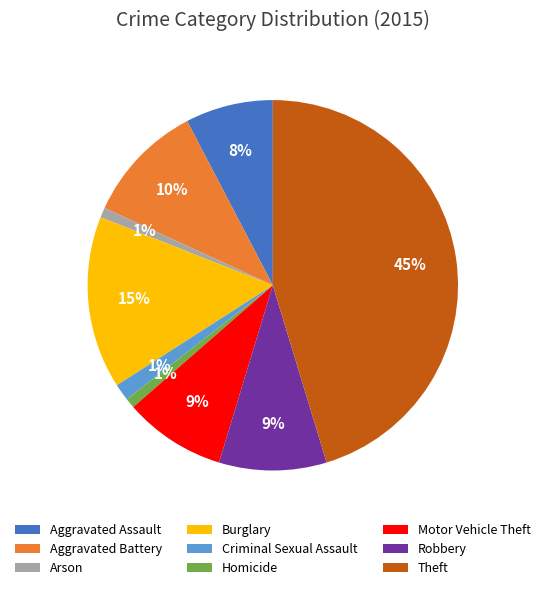

Is there a majority slice in this chart?

No